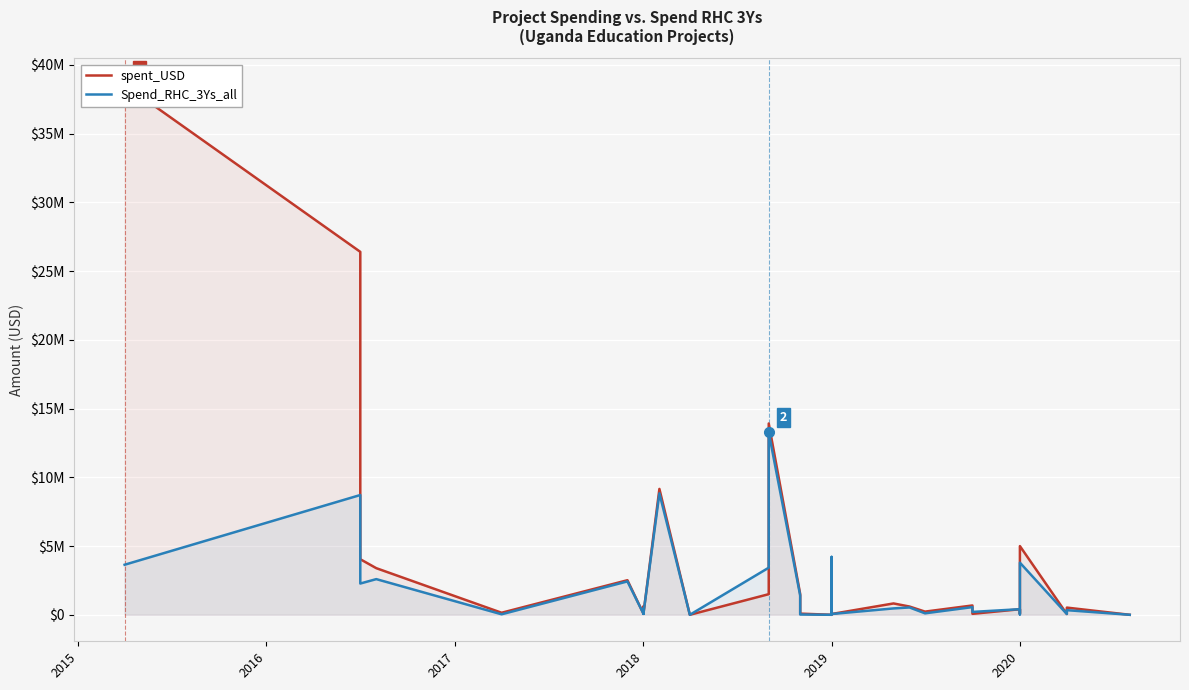

How many values in the Spend_RHC_3Ys_all series are below 336042?

19